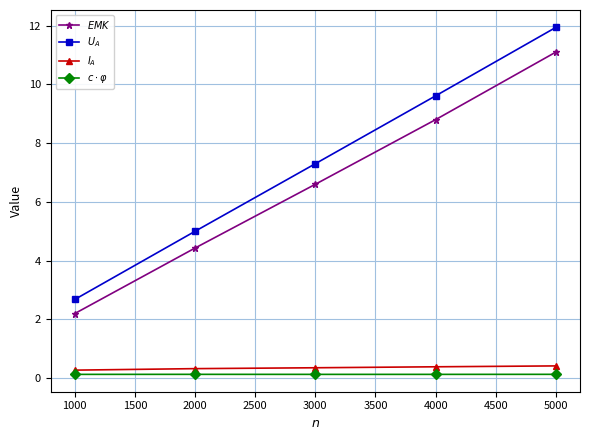

At how many categories does at least one series exceed 1?

5